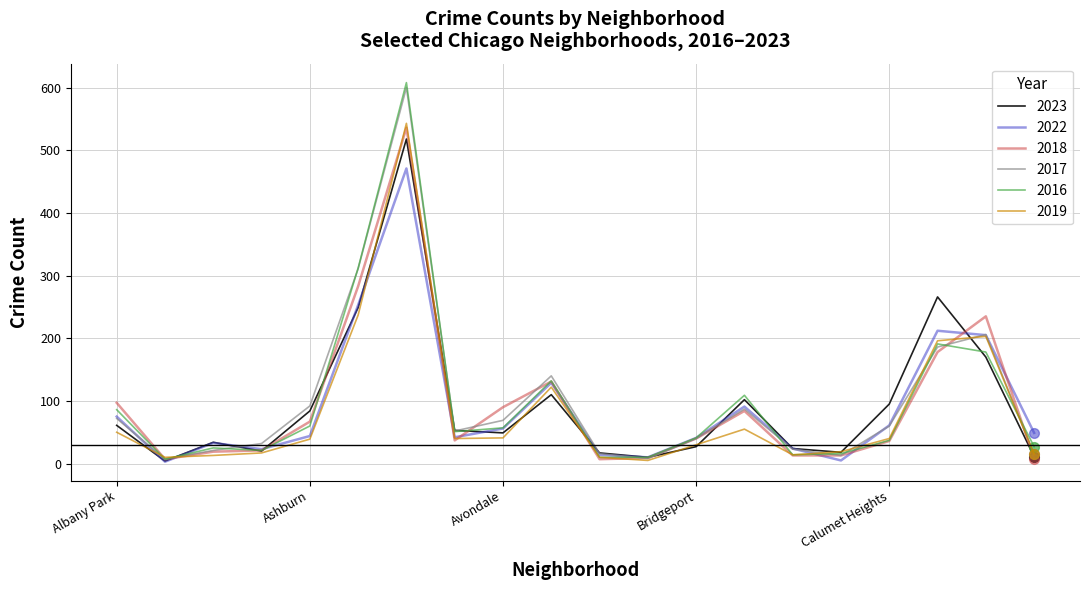

What are all the series names shown in the legend?

2023, 2022, 2018, 2017, 2016, 2019